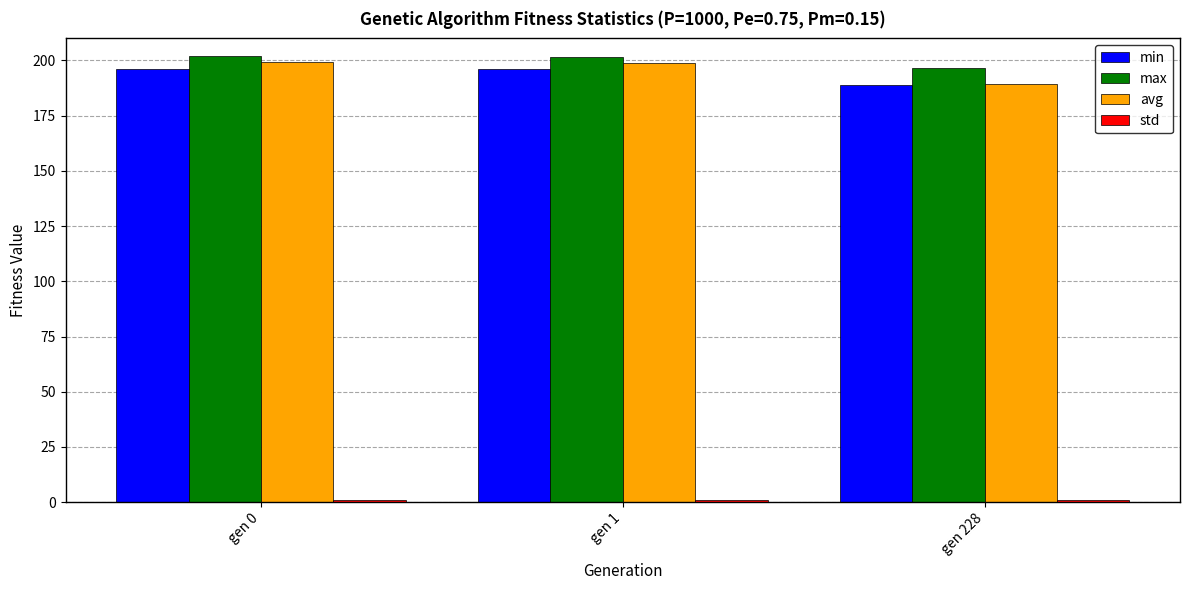

The min series shows 196.4 at gen 1. True or false?

True